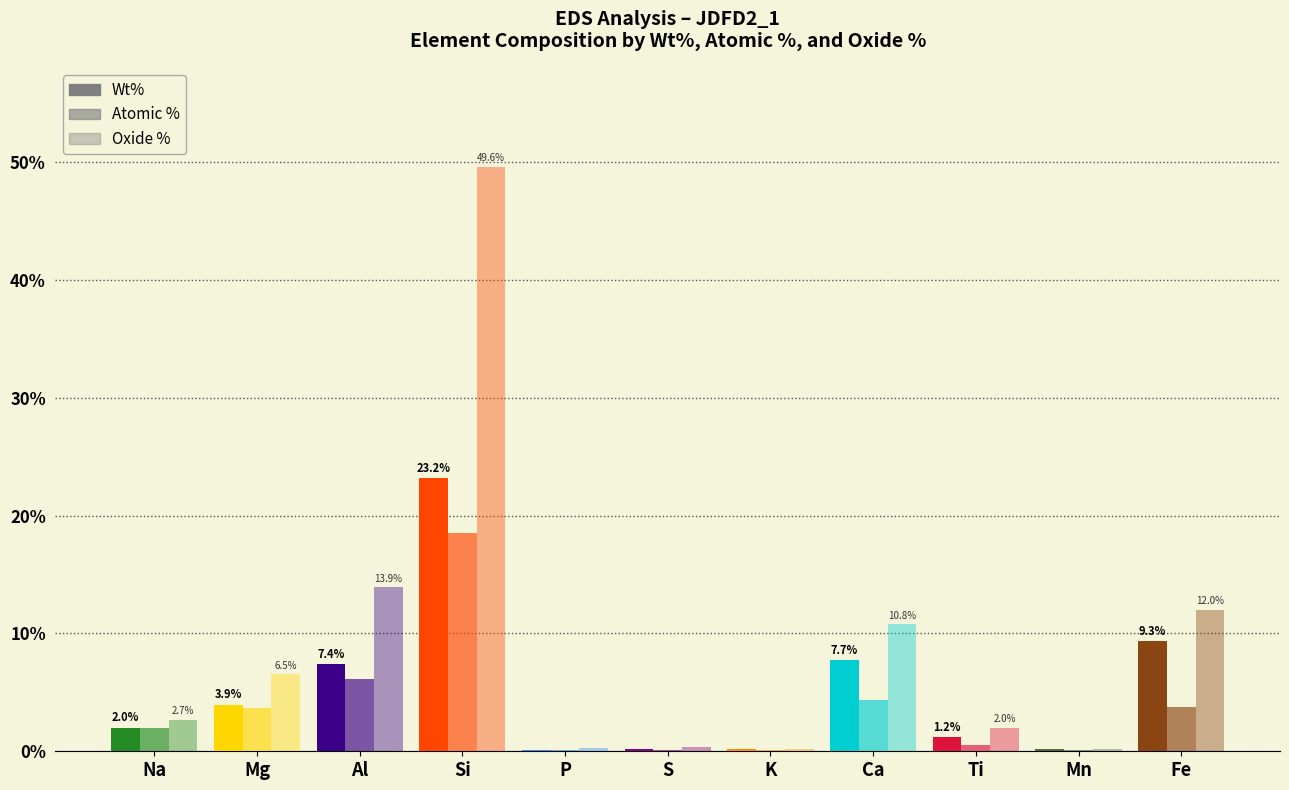

Reading left to right, what are all the values shown in this chart?

Wt%: Na=2.0	Mg=3.9	Al=7.4	Si=23.2	P=0.1	S=0.2	K=0.2	Ca=7.7	Ti=1.2	Mn=0.2	Fe=9.3
Atomic %: Na=2.0	Mg=3.6	Al=6.1	Si=18.5	P=0.1	S=0.1	K=0.1	Ca=4.3	Ti=0.6	Mn=0.1	Fe=3.7
Oxide %: Na=2.7	Mg=6.5	Al=13.9	Si=49.6	P=0.3	S=0.4	K=0.2	Ca=10.8	Ti=2.0	Mn=0.2	Fe=12.0